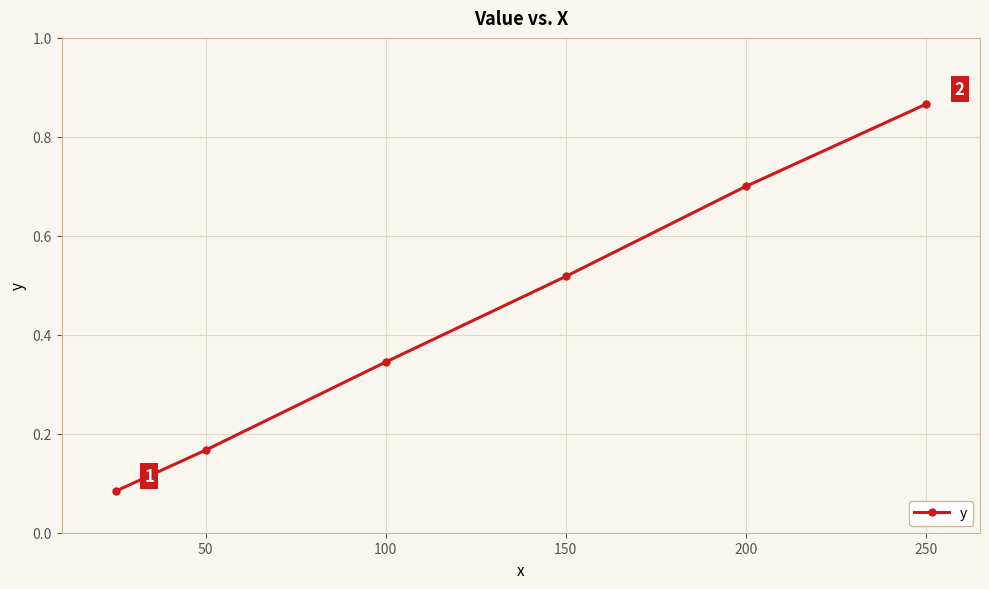

Is this an area chart (filled region under the line)?

No